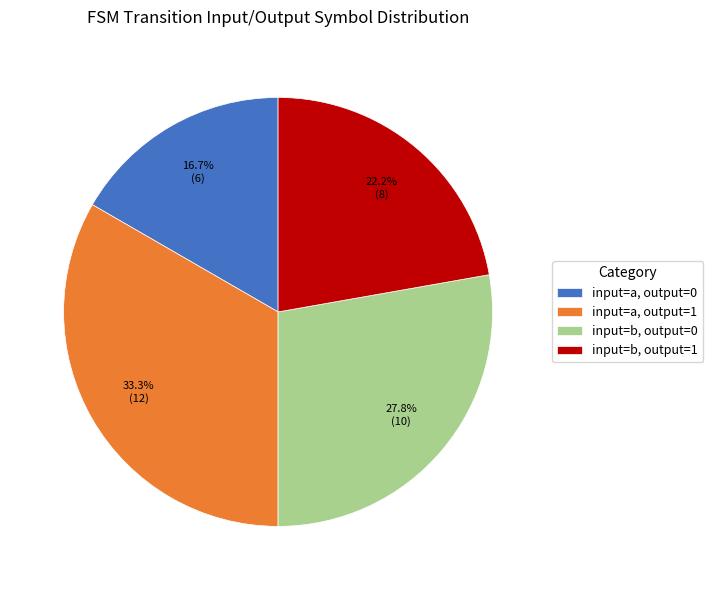

Which category has the biggest portion of the pie?

input=a, output=1